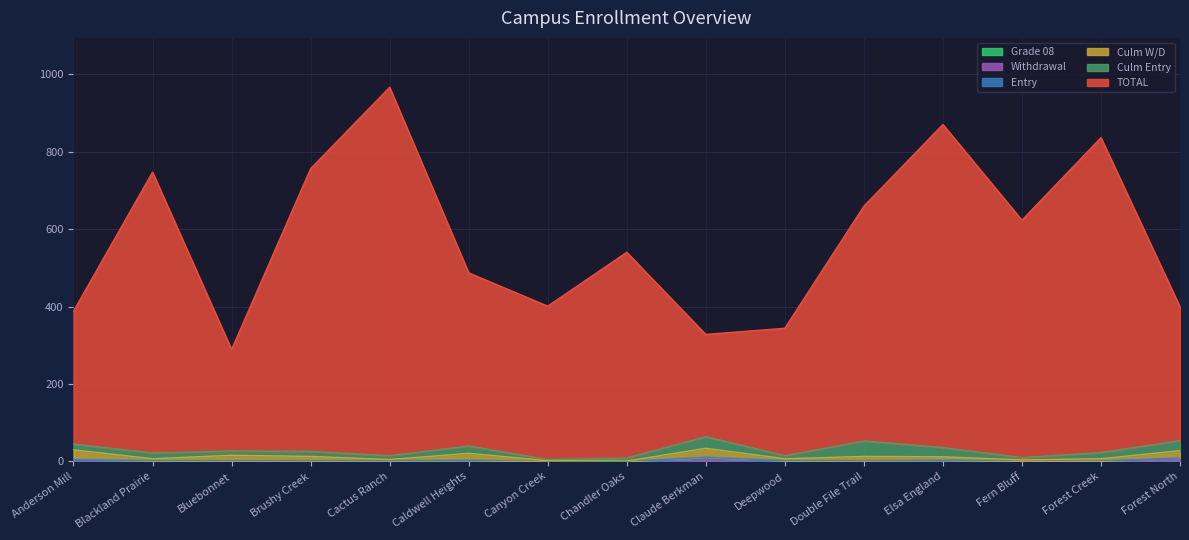

How many interior local peaks does the Withdrawal series have?

2